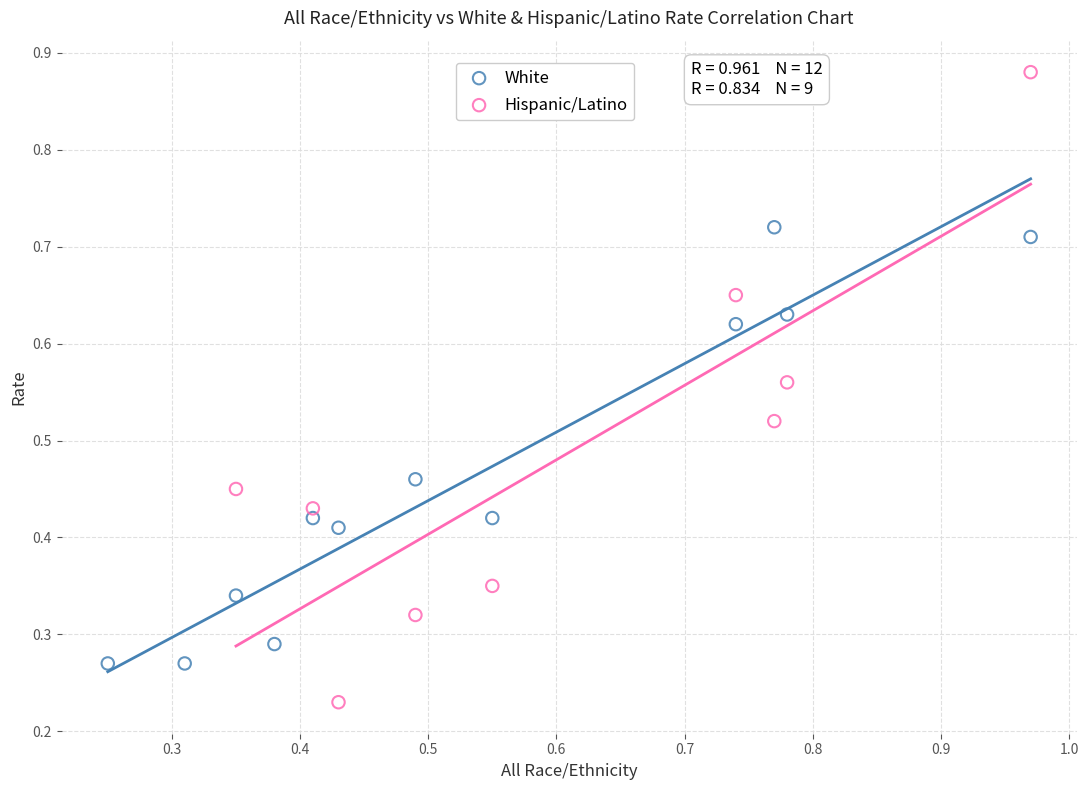

Which series contains the highest Y value?

Hispanic/Latino